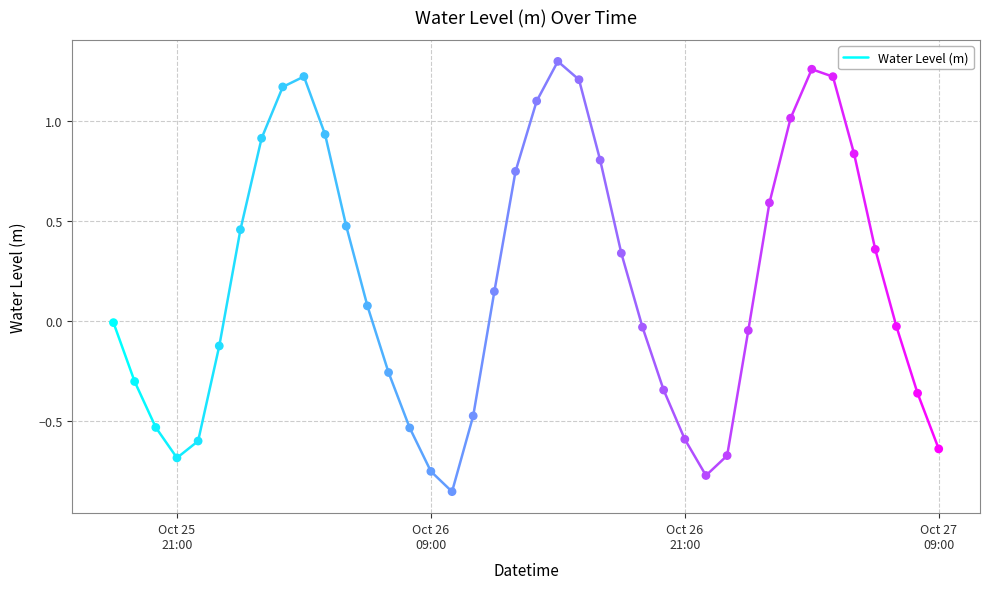

What is the range of X values (max minus min)?

1.6